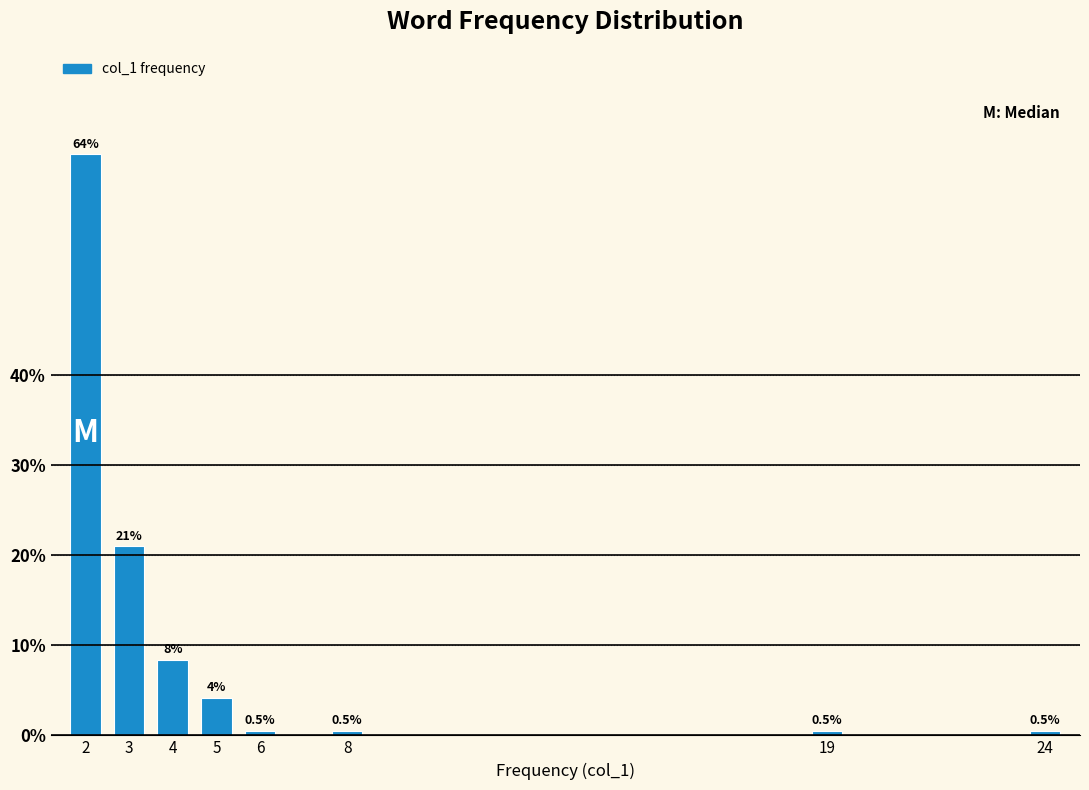

Reading left to right, extract all data points from this chart.

2=64.4	3=20.9	4=8.4	5=4.2	6=0.5	8=0.5	19=0.5	24=0.5